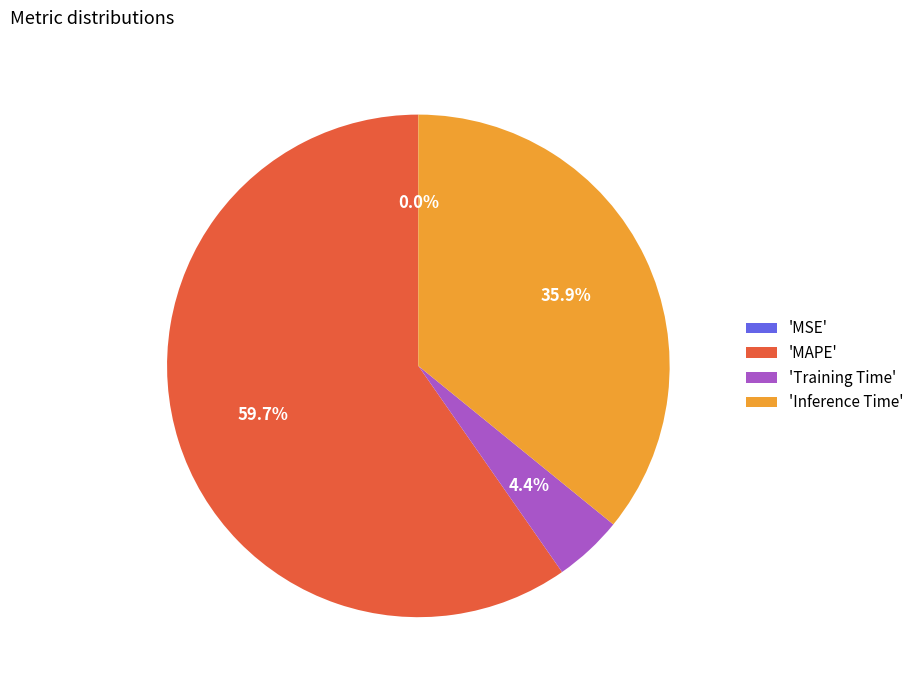

To the nearest percent, what is the difference between the largest and smallest slice percentages?

60%